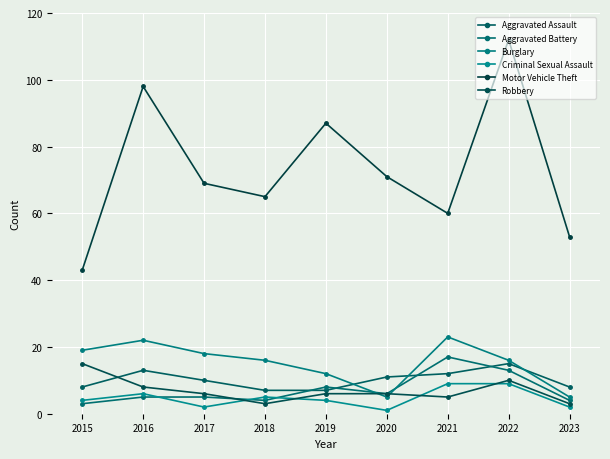

Where is Burglary nearest to the value 14?

2018